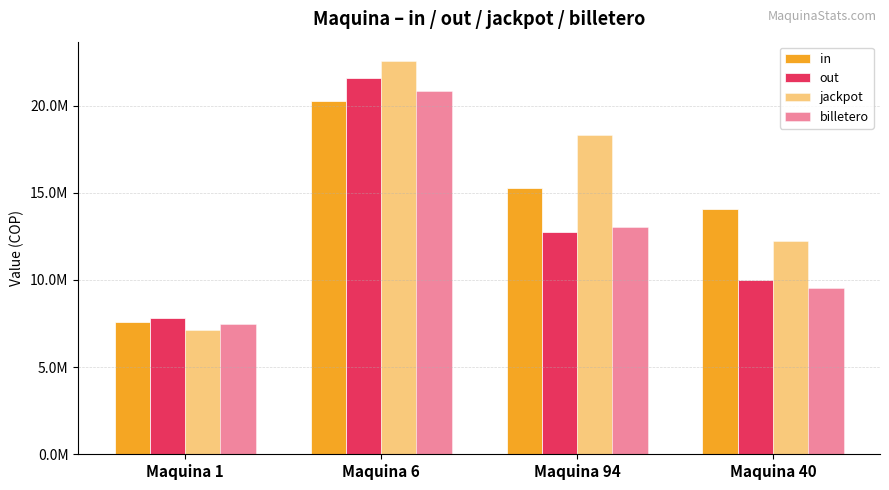

Is it true that billetero equals 9561000 at Maquina 40?

True